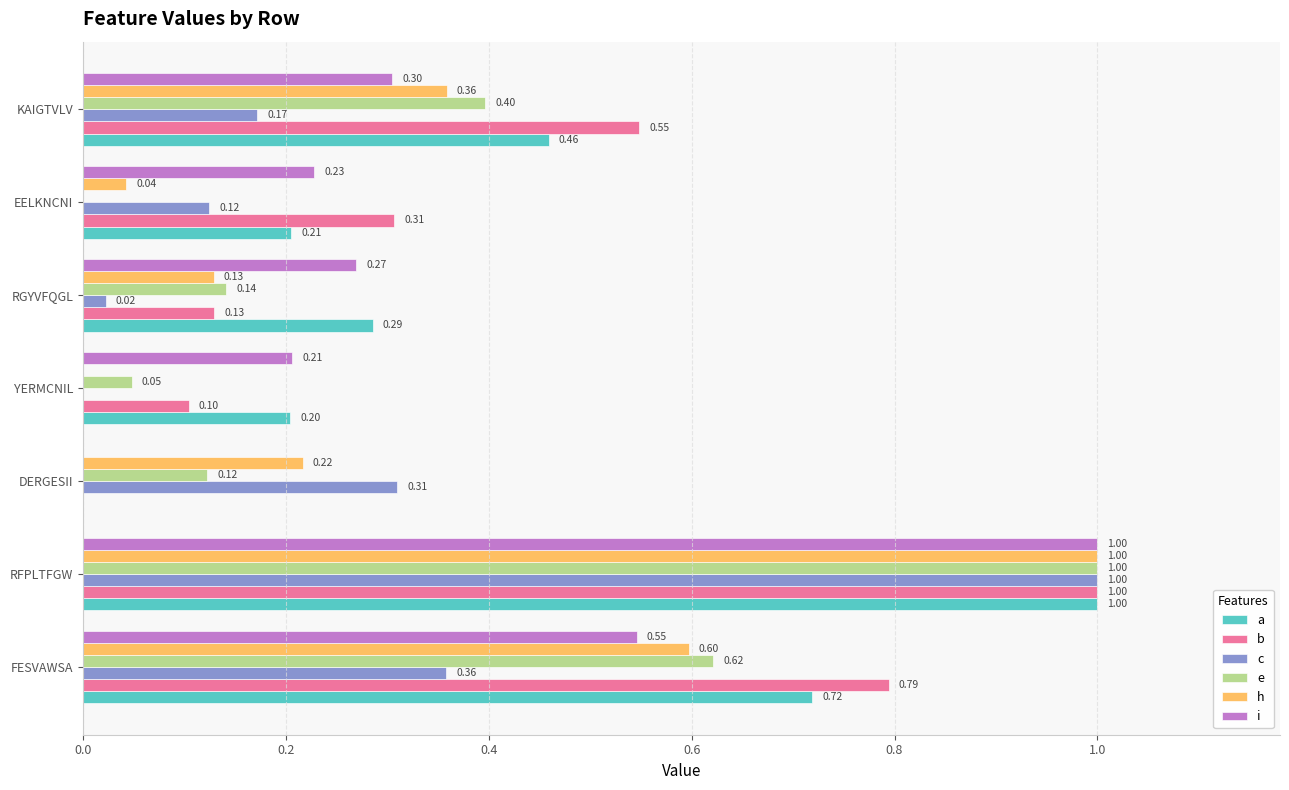

How many values in i are above zero?

6